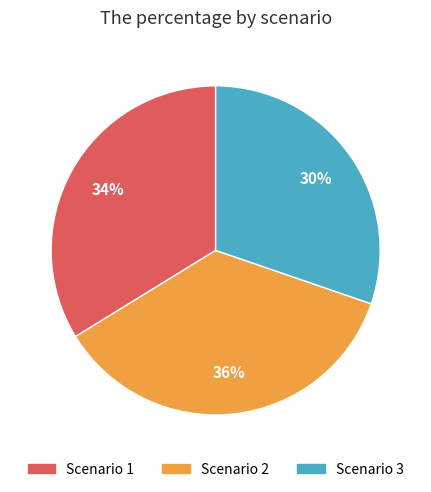

Which has a higher value, Scenario 1 or Scenario 3?

Scenario 1